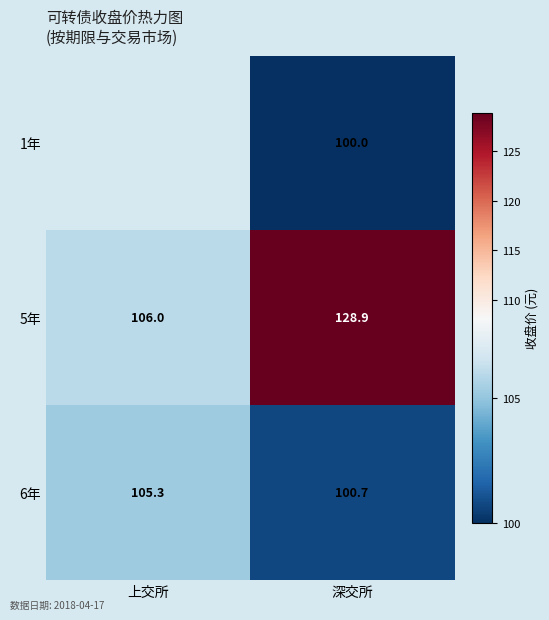

Rank the series at 深交所 from highest to lowest value.

5年, 6年, 1年